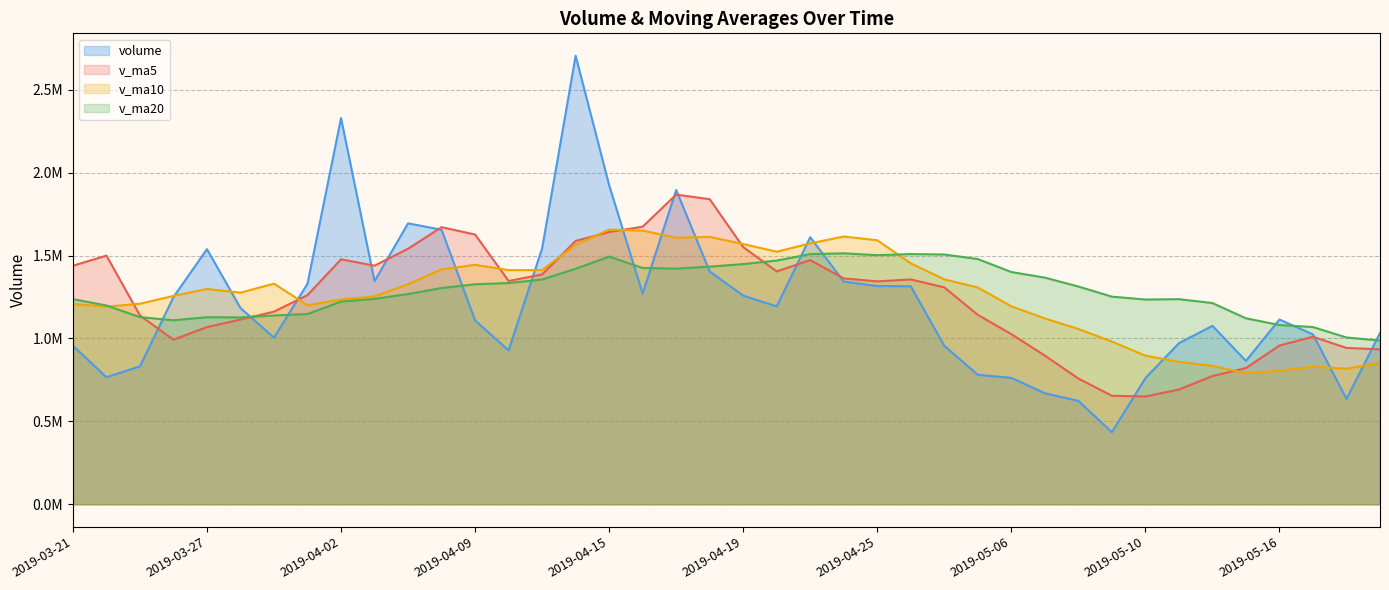

What is the minimum value for v_ma20?

987415.8